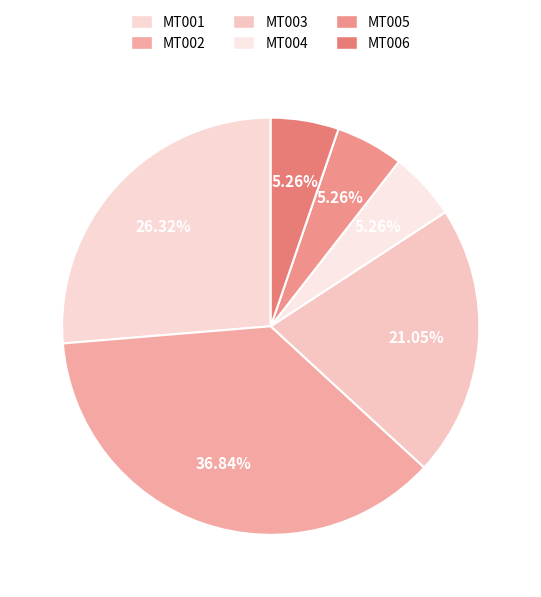

To the nearest percent, what is the average slice percentage?

17%